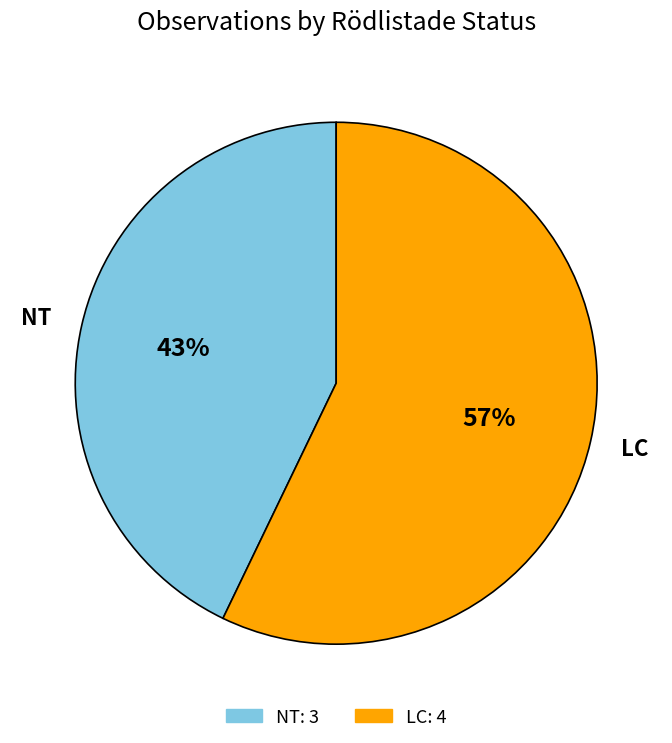

Combined, do NT and LC account for over 50%?

Yes